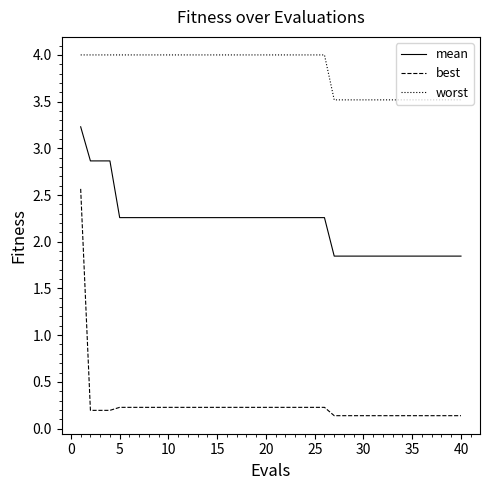

What is the difference between the maximum and minimum values in the worst series?

0.5